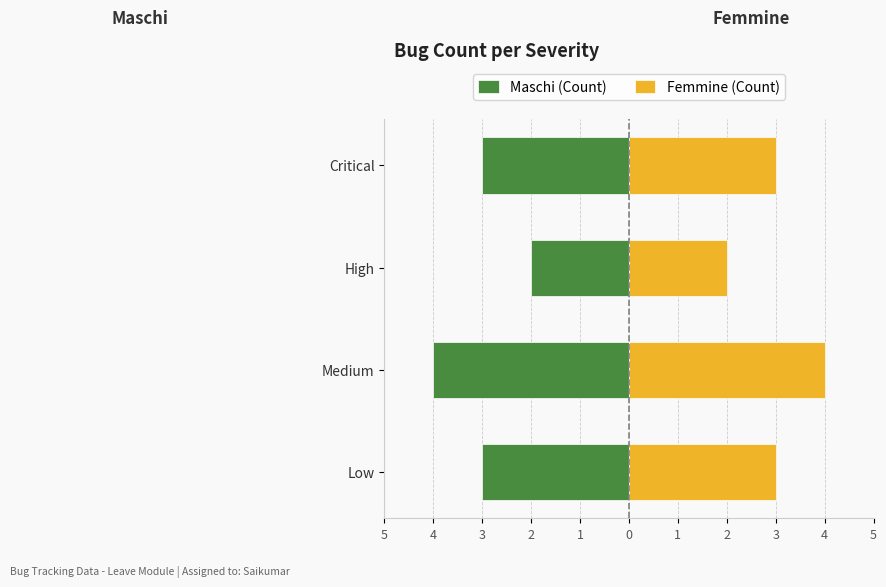

What value does the Maschi (Count) series have at High?

-2